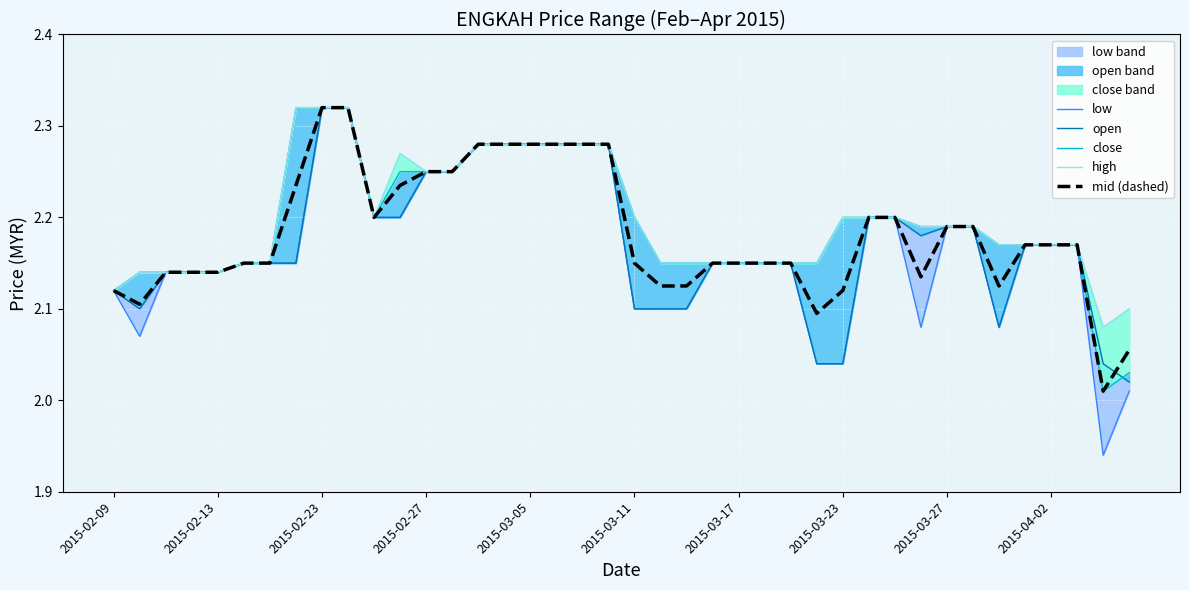

In mid (H+L)/2, how many points are lower than both neighbors (excluding endpoints)?

6